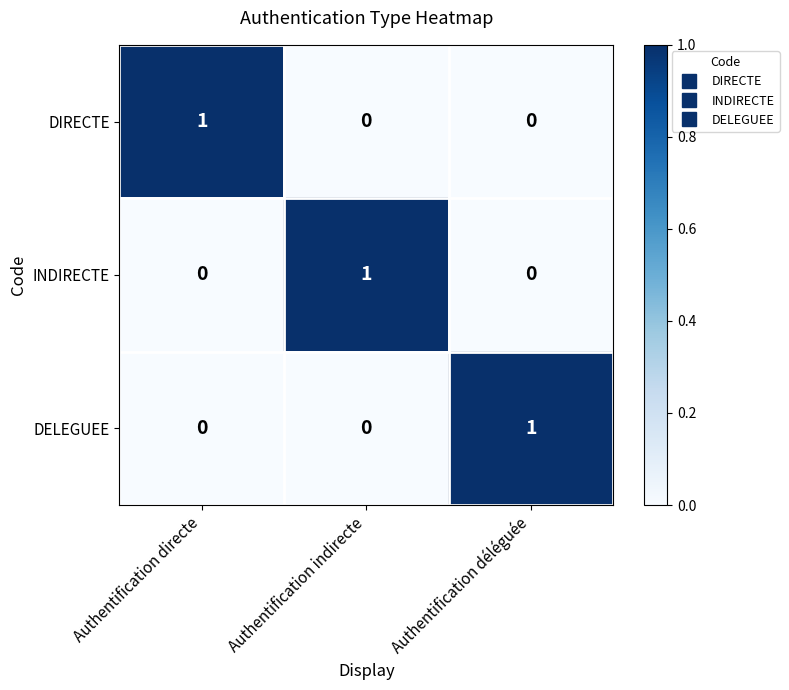

True or false: DELEGUEE has a value of 1 at Authentification déléguée.

True